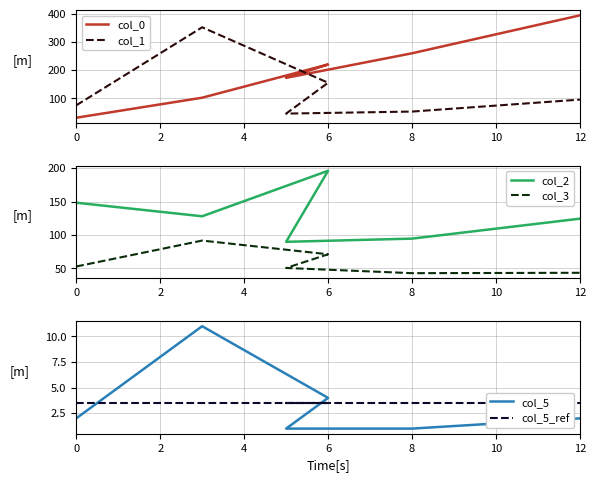

What is the greatest value displayed?

394.4